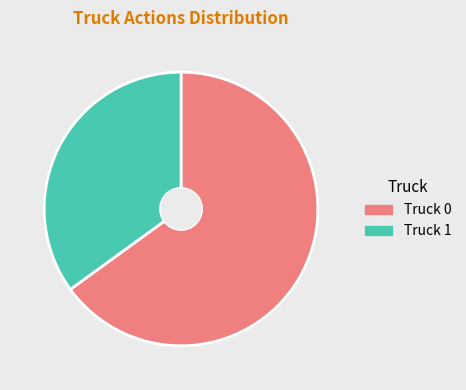

The Truck 0 slice represents 65% of the pie. True or false?

True